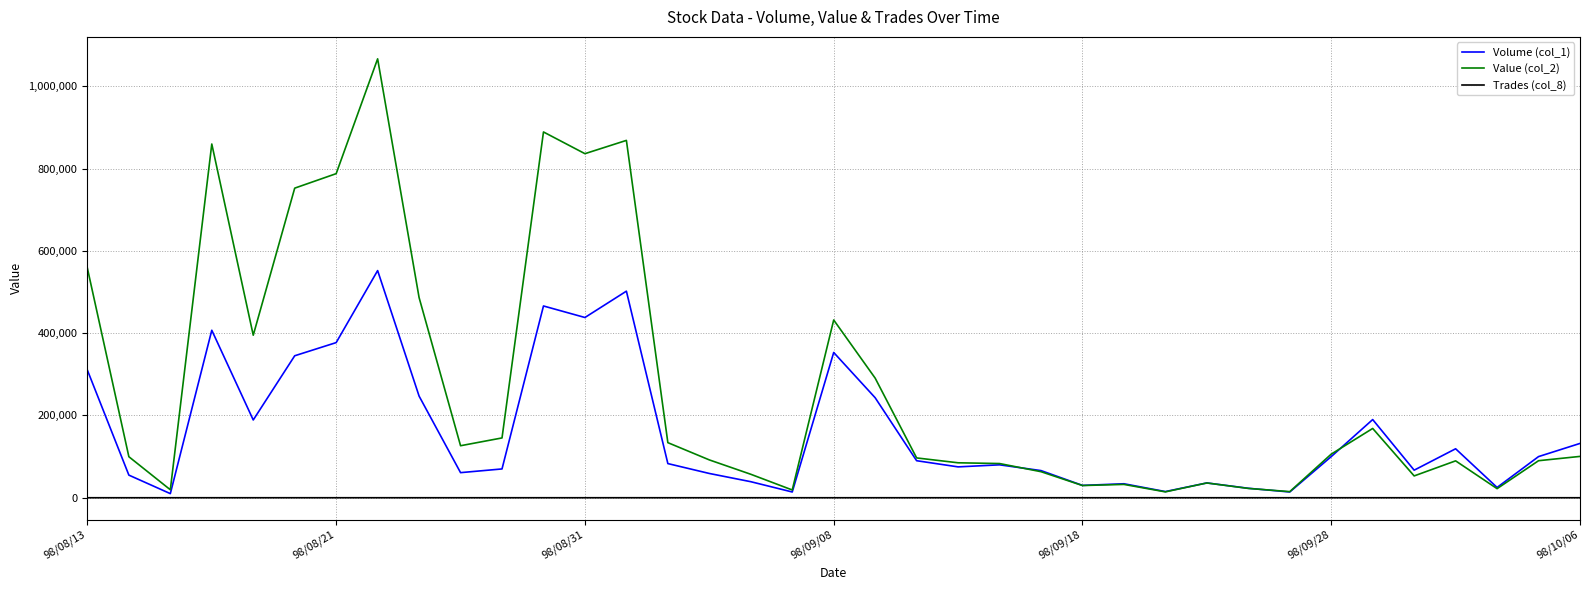

Rank the series by their average value, from highest to lowest.

Value (col_2), Volume (col_1), Trades (col_8)